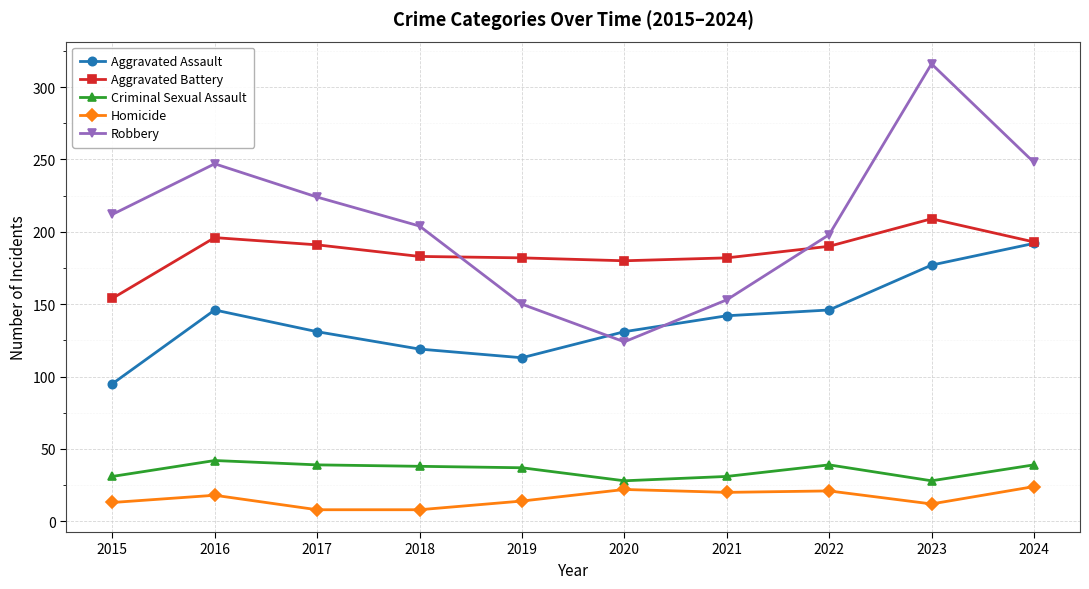

Rank the series by their maximum value, from lowest to highest.

Homicide, Criminal Sexual Assault, Aggravated Assault, Aggravated Battery, Robbery